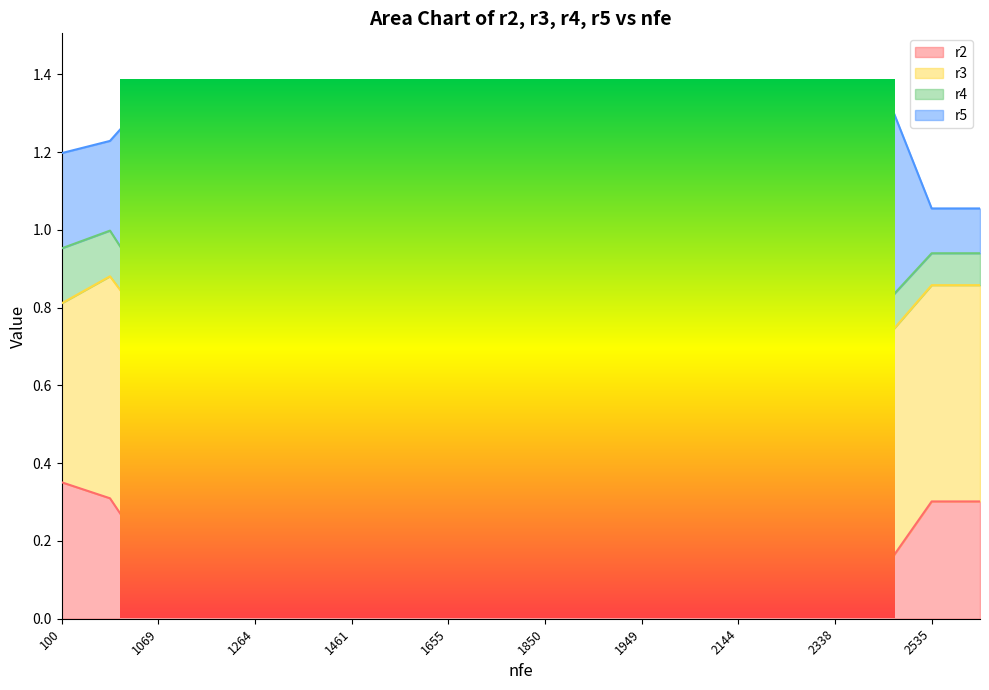

The value of r5 at 2625 is 1.1. True or false?

True